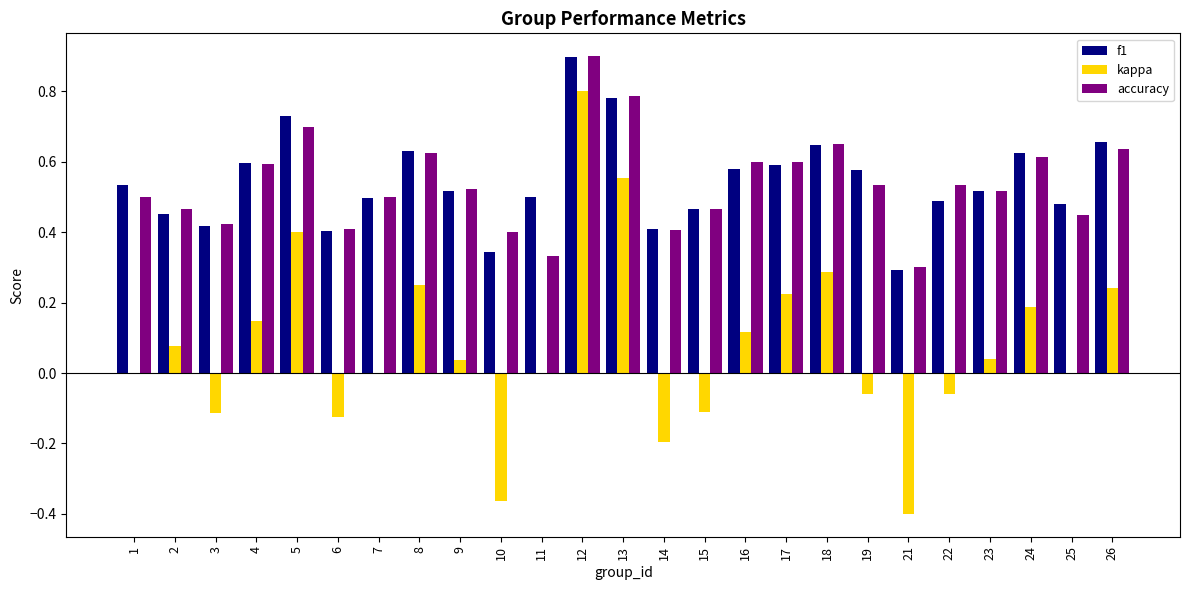

At which label does accuracy reach its peak?

12